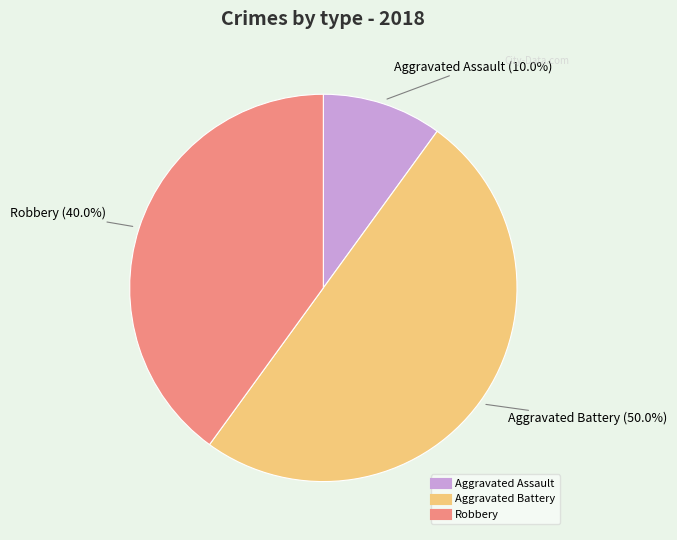

Count the number of slices in the pie.

3